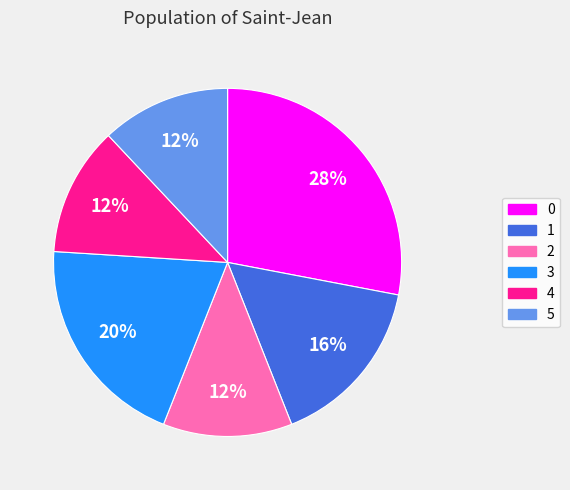

How many segments does this pie chart have?

6